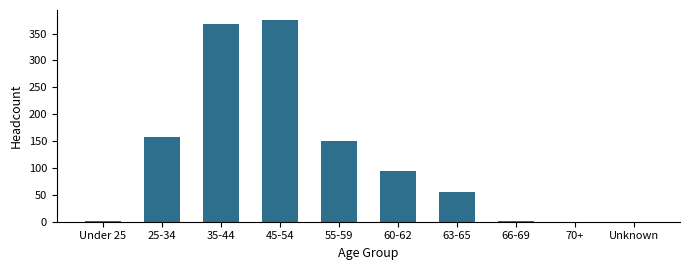

What is the maximum value shown in the chart?

375